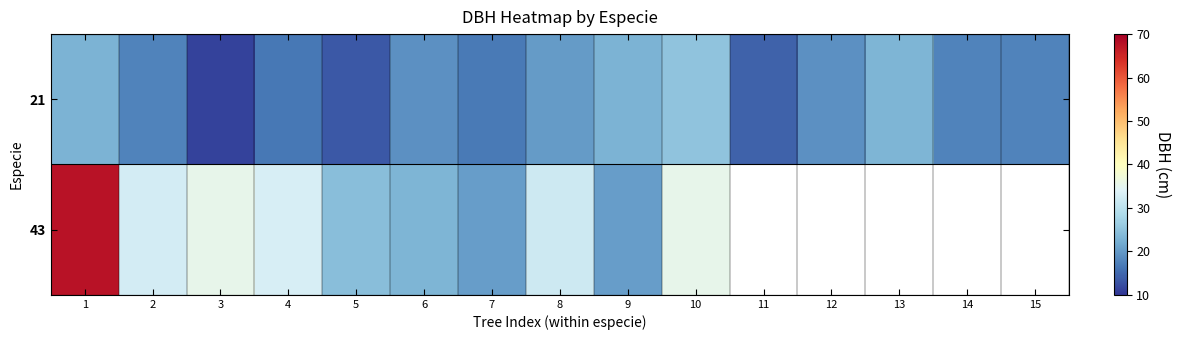

Read the 43 value at 9.

20.5